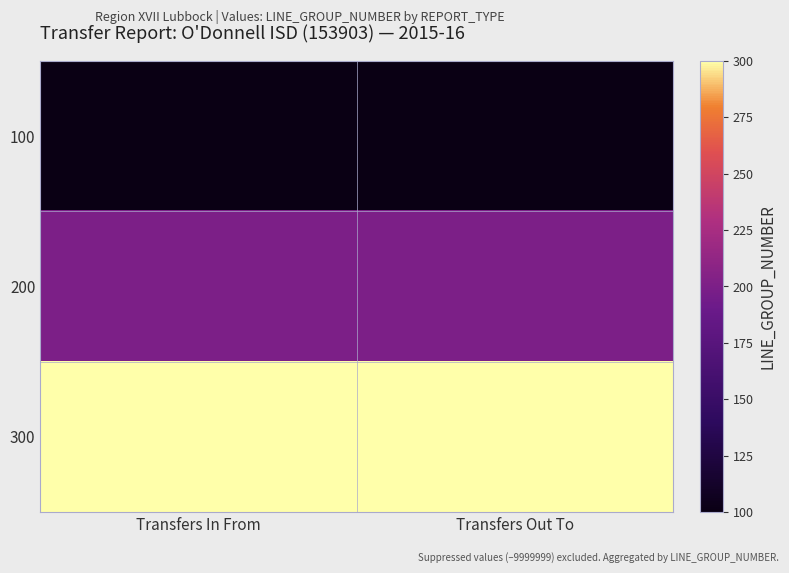

At which category is the sum across all series the highest?

Transfers In From